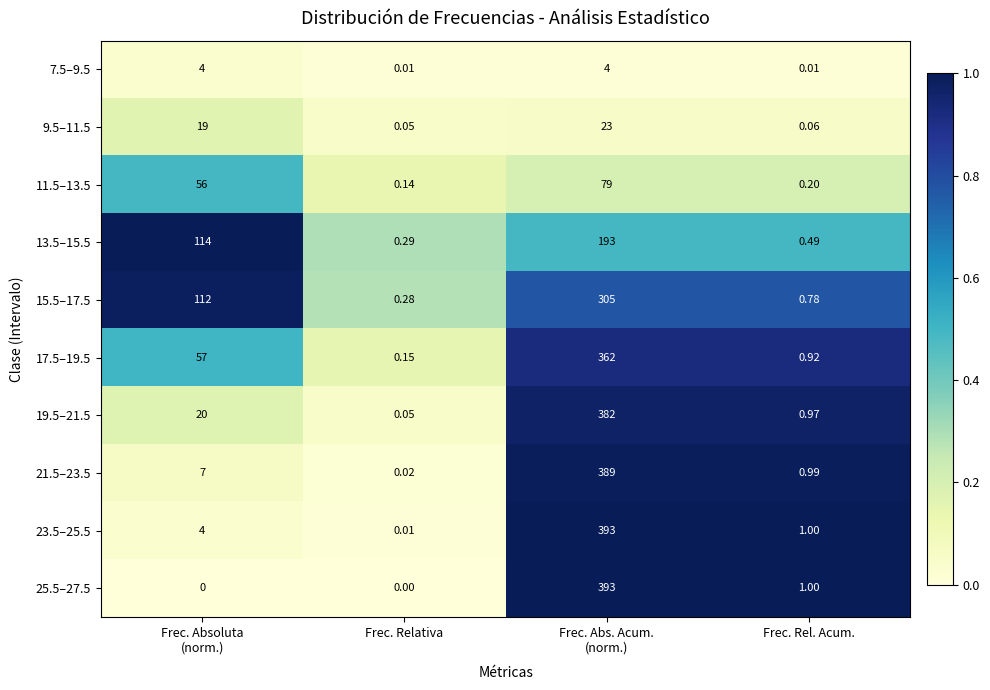

Where is 25.5–27.5 nearest to the value 196?

Frec. Rel. Acum.